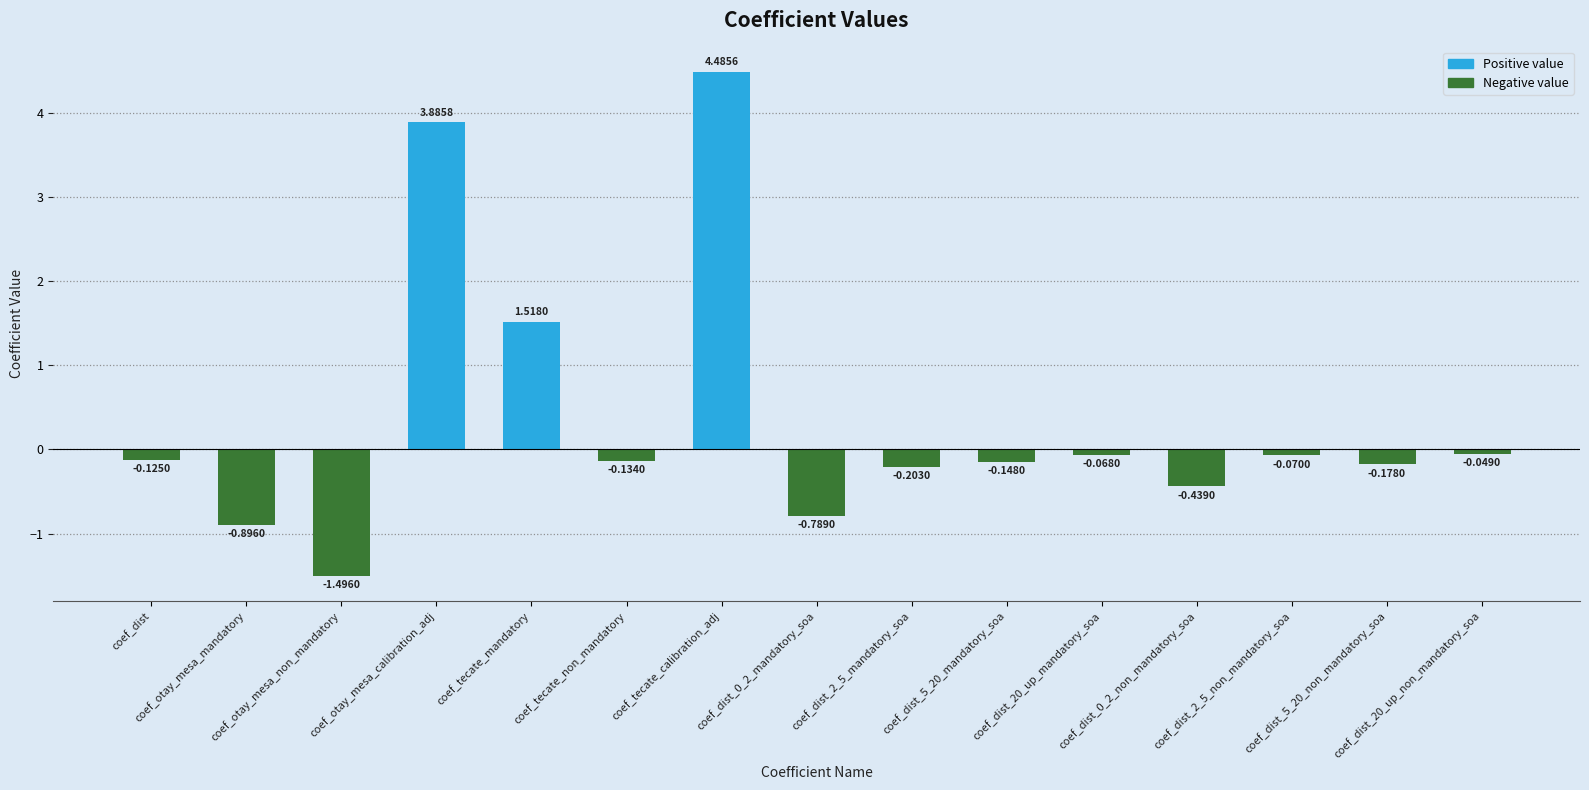

What is the difference between the second highest and second lowest values?

4.8